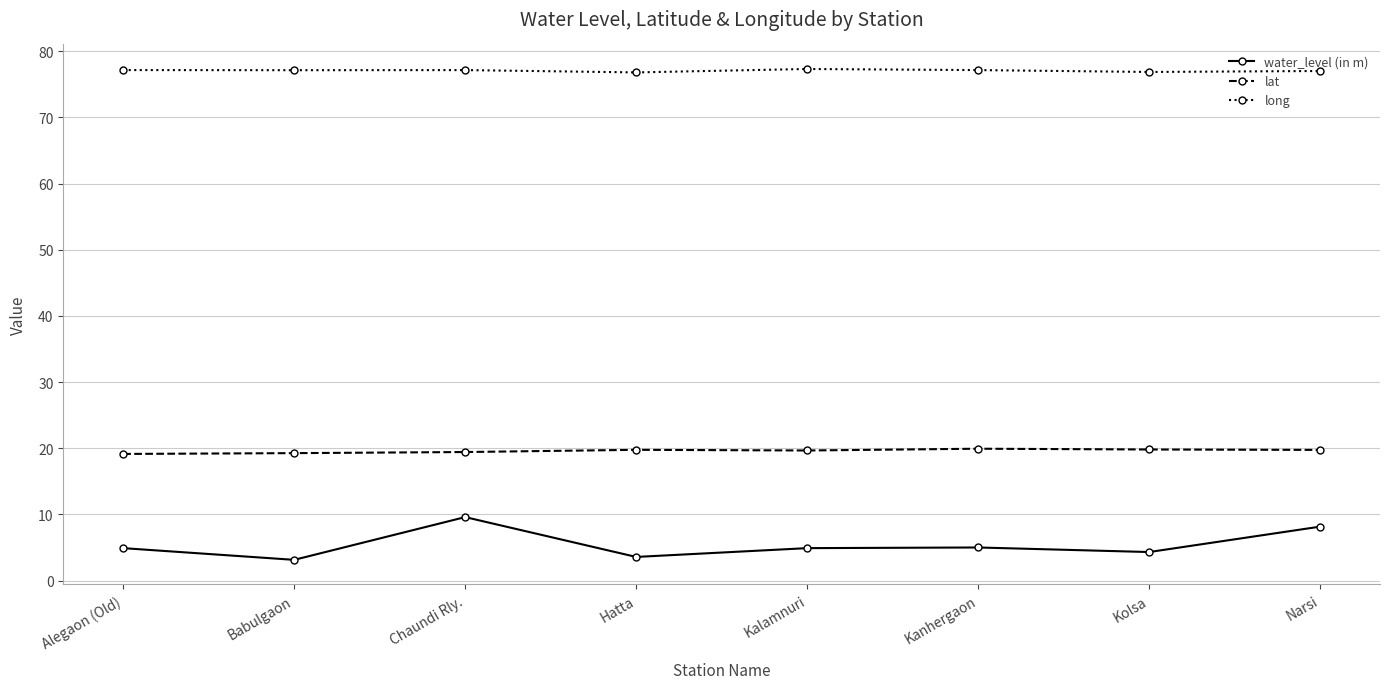

Which series has the largest range (max minus min)?

water_level (in m)